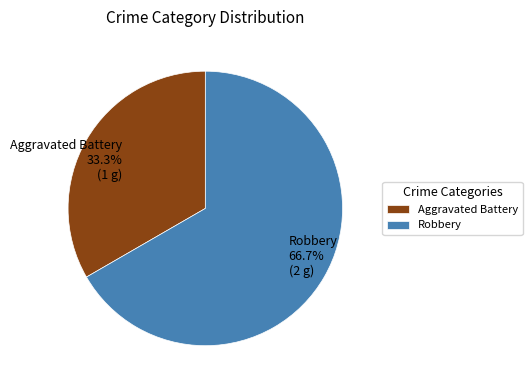

What percentage is the Aggravated Battery slice, to the nearest percent?

33%